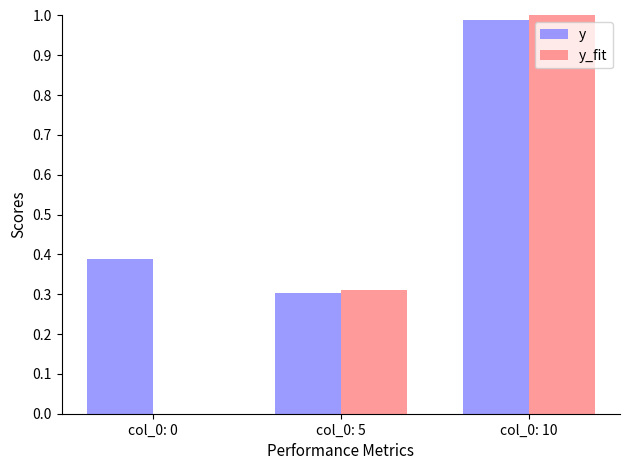

True or false: y has a value of 1.0 at col_0: 10.

True